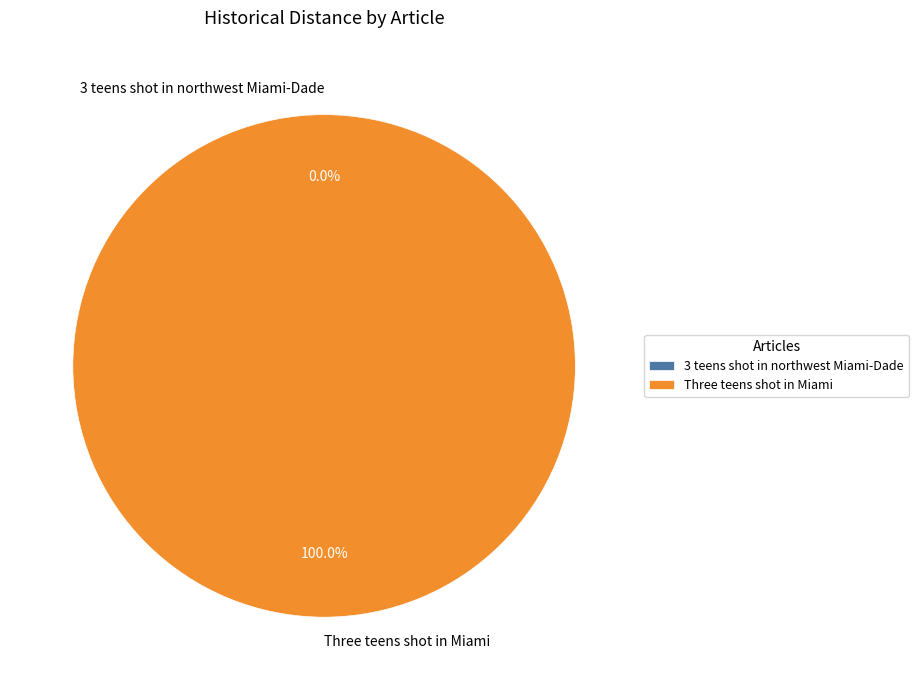

Rank the categories by value from lowest to highest.

3 teens shot in northwest Miami-Dade, Three teens shot in Miami